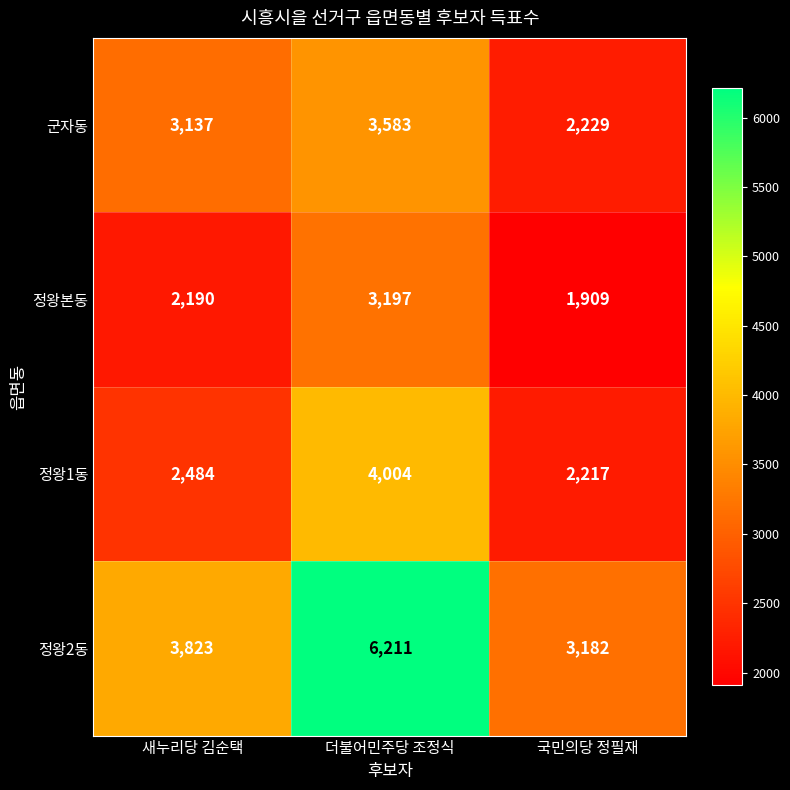

Reading left to right, transcribe all the data shown in this chart.

군자동: 새누리당 김순택=3137	더불어민주당 조정식=3583	국민의당 정필재=2229
정왕본동: 새누리당 김순택=2190	더불어민주당 조정식=3197	국민의당 정필재=1909
정왕1동: 새누리당 김순택=2484	더불어민주당 조정식=4004	국민의당 정필재=2217
정왕2동: 새누리당 김순택=3823	더불어민주당 조정식=6211	국민의당 정필재=3182